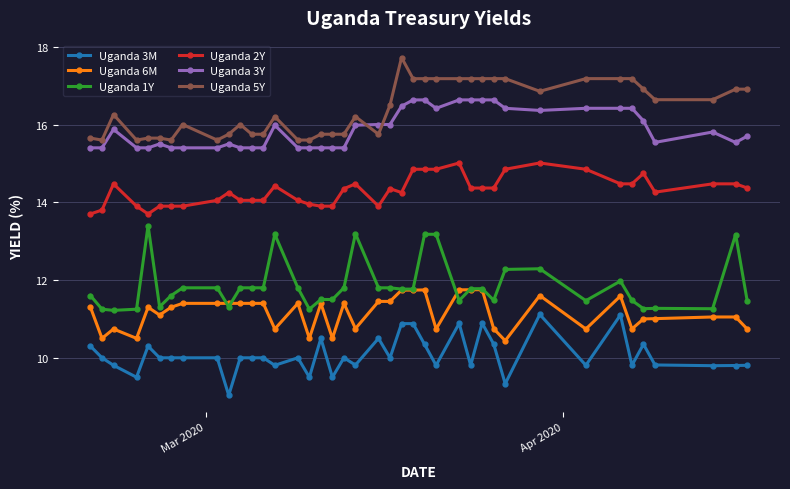

List the series in order of their peak value, lowest first.

Uganda 3M, Uganda 6M, Uganda 1Y, Uganda 2Y, Uganda 3Y, Uganda 5Y